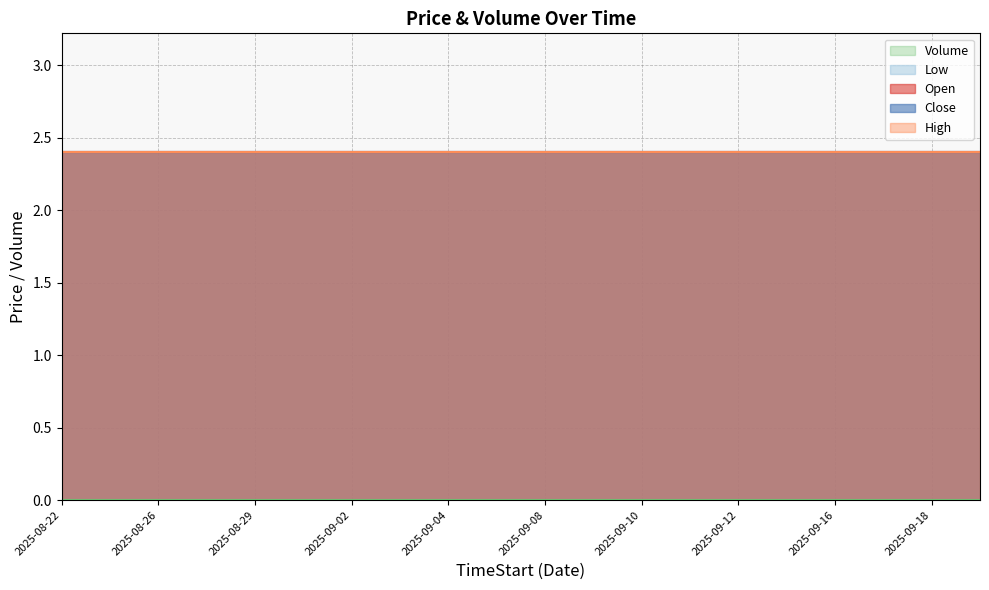

At which category does the chart reach its minimum across all series?

2025-08-22